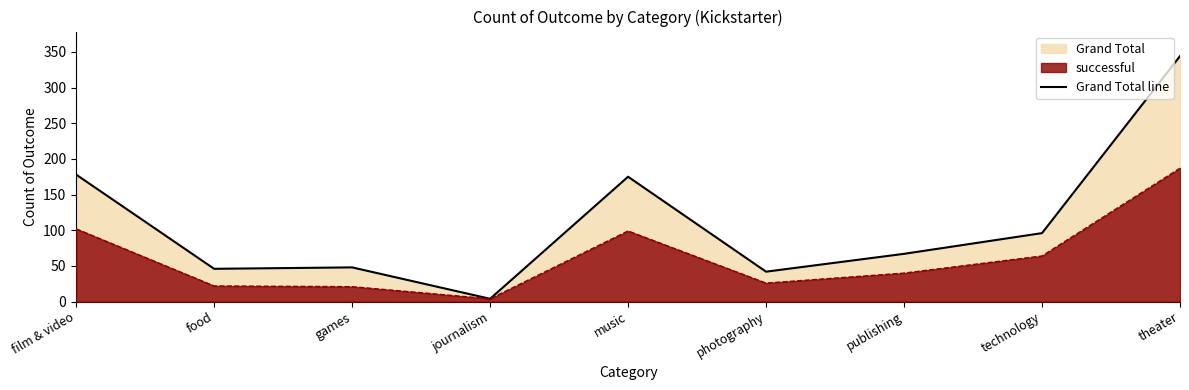

What is the value of the 3rd point from the left?

48